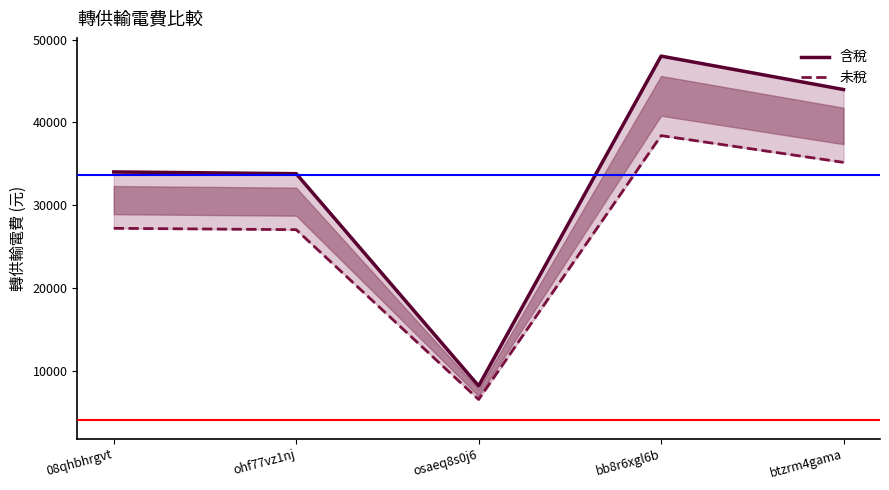

Between 08qhbhrgvt and ohf77vz1nj, which series saw the biggest shift?

含稅